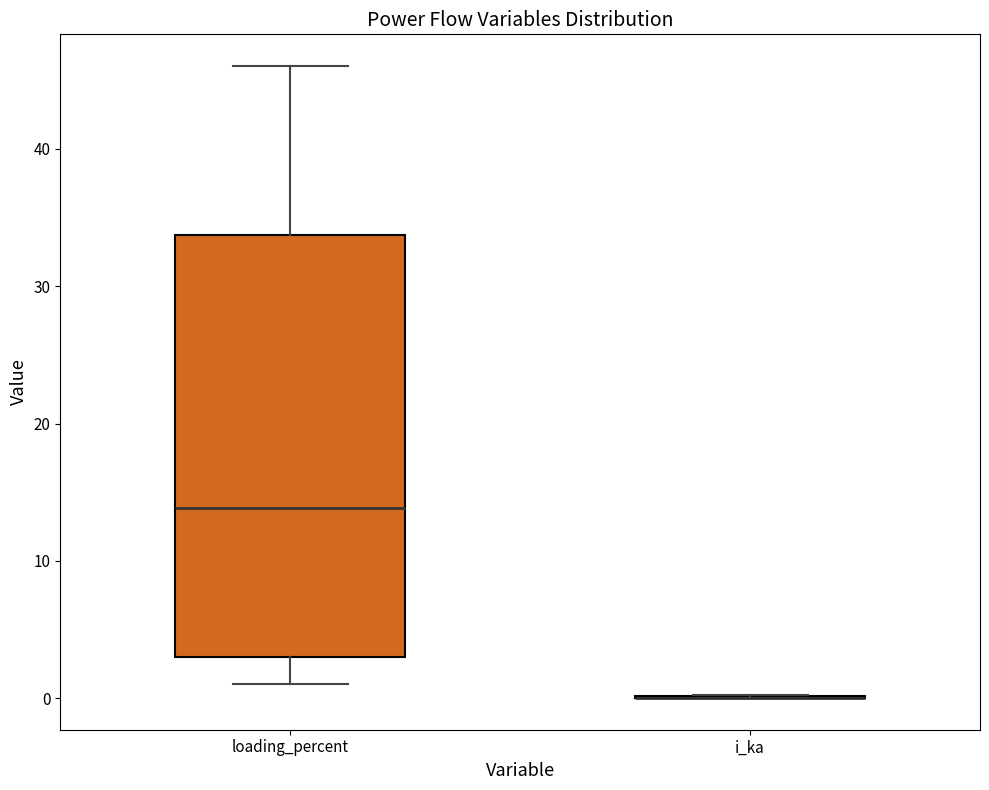

Reading left to right, read every box against the y-axis: the position of its median line, the range the box covers, and the ends of its whiskers. The values are not printed on the chart, so give them approximately, as read against the axis.

loading_percent: median 14, box 3 to 34, whiskers 1 to 46
i_ka: box collapsed to a line at 0, whiskers 0 to 0